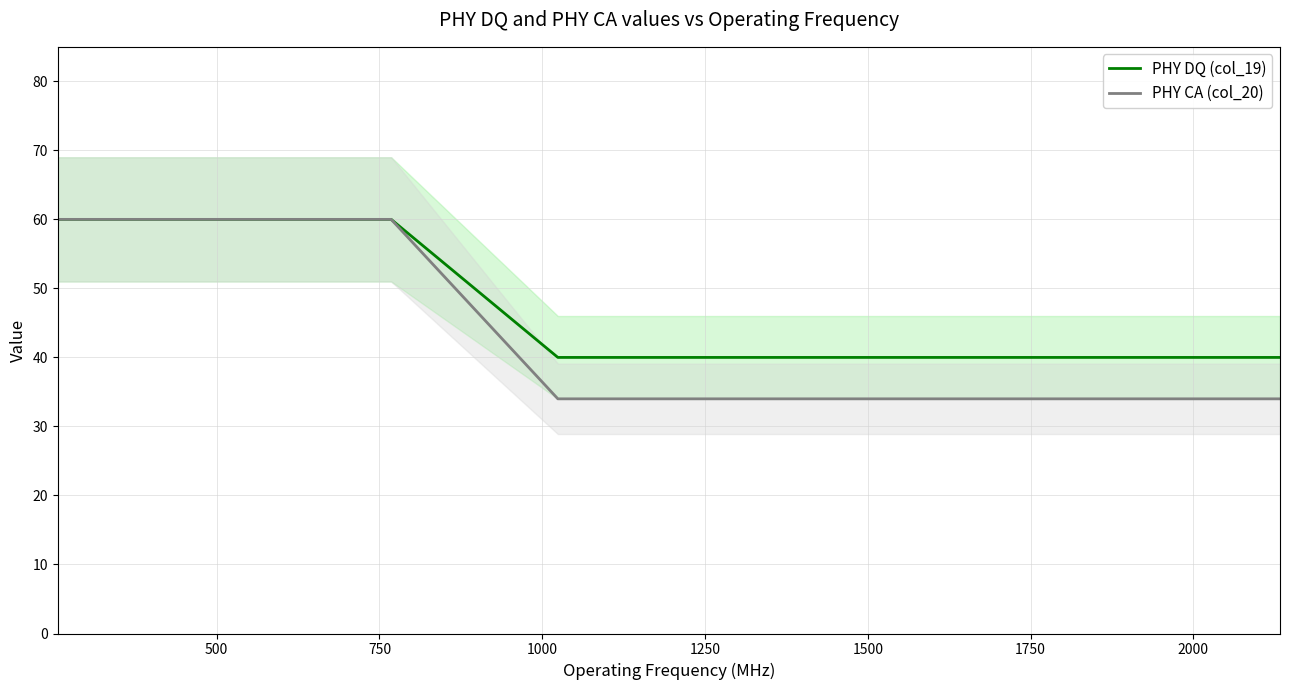

What is the lowest value of the PHY CA (col_20) series?

34